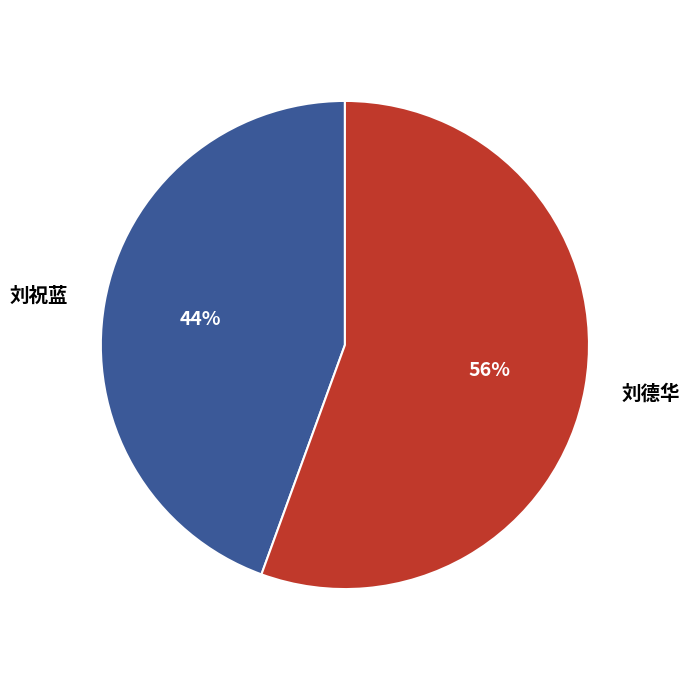

Is there any slice that represents more than half of the pie?

Yes